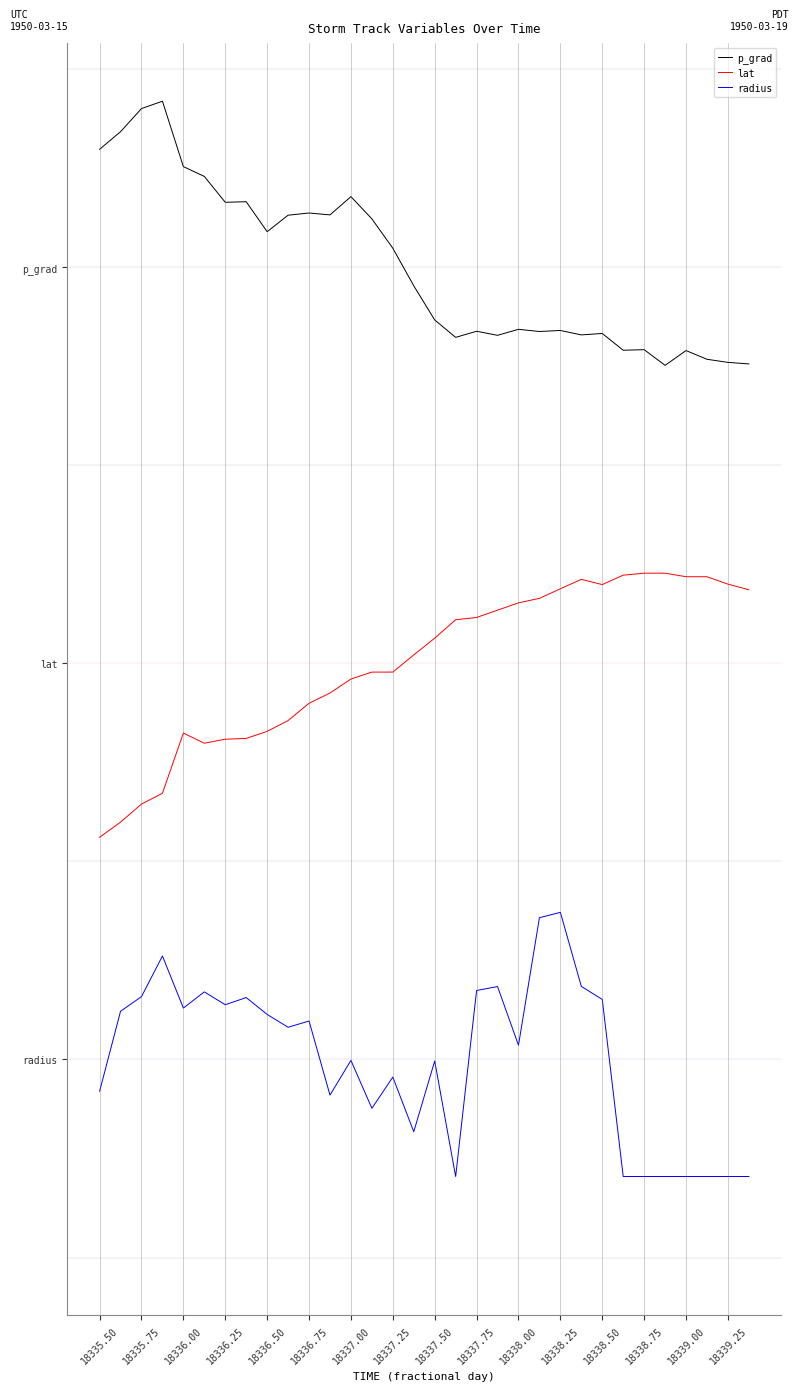

True or false: radius and lat cross at least once.

False